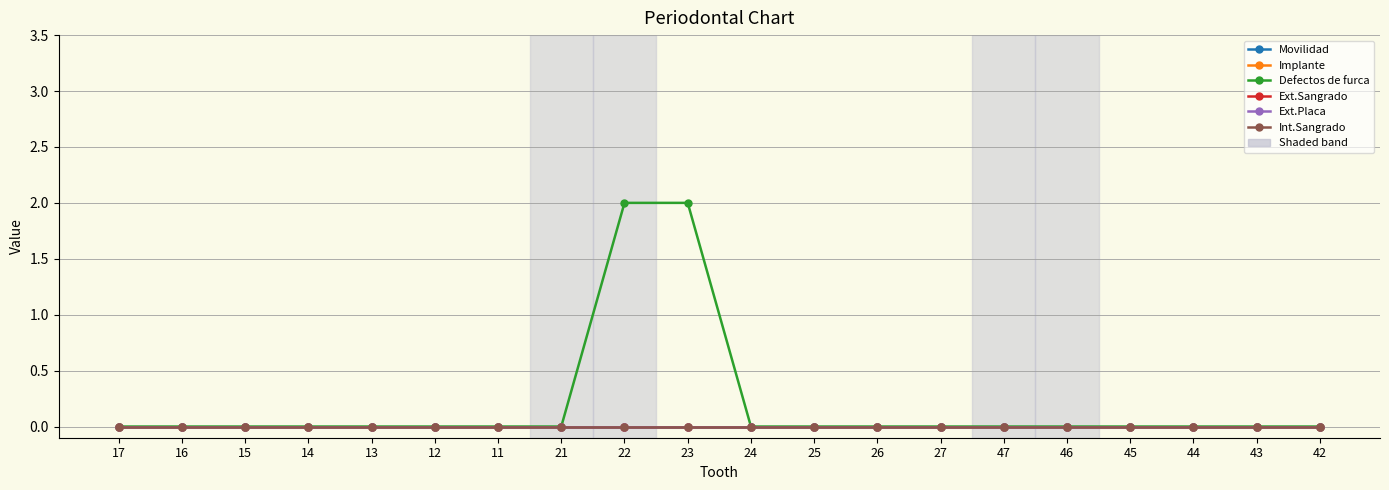

The Movilidad series shows 0 at 21. True or false?

True